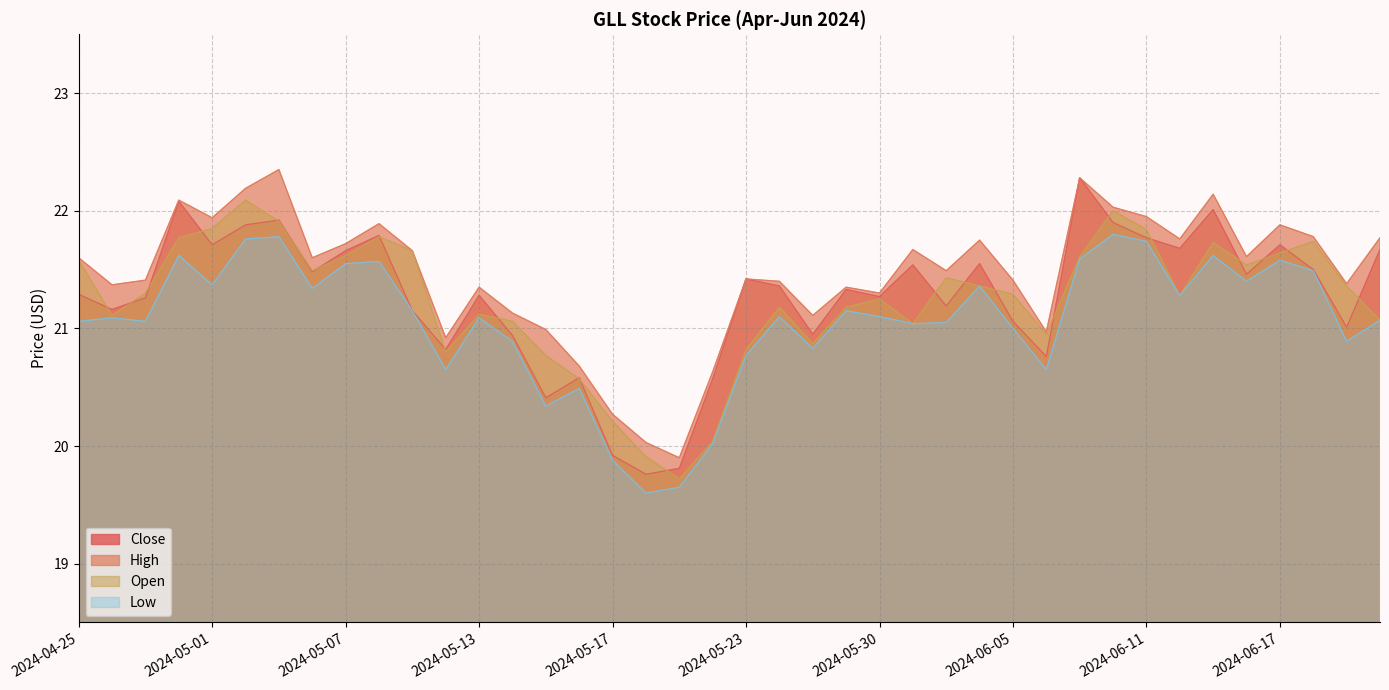

Reading left to right, list all the values displayed in this chart.

Close: 21.3	21.2	21.3	22.1	21.7	21.9	21.9	21.5	21.7	21.8	21.1	20.8	21.3	20.9	20.4	20.6	19.9	19.8	19.8	20.6	21.4	21.4	21.0	21.3	21.3	21.5	21.2	21.5	21.1	20.8	22.3	21.9	21.8	21.7	22.0	21.5	21.7	21.5	21.0	21.7
High: 21.6	21.4	21.4	22.1	21.9	22.2	22.4	21.6	21.7	21.9	21.7	20.9	21.4	21.1	21.0	20.7	20.3	20.0	19.9	20.6	21.4	21.4	21.1	21.4	21.3	21.7	21.5	21.8	21.4	21.0	22.3	22.0	22.0	21.8	22.1	21.6	21.9	21.8	21.4	21.8
Open: 21.6	21.1	21.3	21.8	21.9	22.1	21.9	21.5	21.6	21.8	21.7	20.8	21.1	21.1	20.8	20.6	20.2	19.9	19.7	20.0	20.8	21.2	20.9	21.2	21.2	21.0	21.4	21.4	21.3	21.0	21.6	22.0	21.8	21.3	21.7	21.5	21.6	21.7	21.4	21.1
Low: 21.1	21.1	21.1	21.6	21.4	21.8	21.8	21.3	21.5	21.6	21.1	20.6	21.1	20.9	20.3	20.5	19.9	19.6	19.6	20.0	20.8	21.1	20.8	21.1	21.1	21.0	21.0	21.4	21.0	20.6	21.6	21.8	21.7	21.3	21.6	21.4	21.6	21.5	20.9	21.1